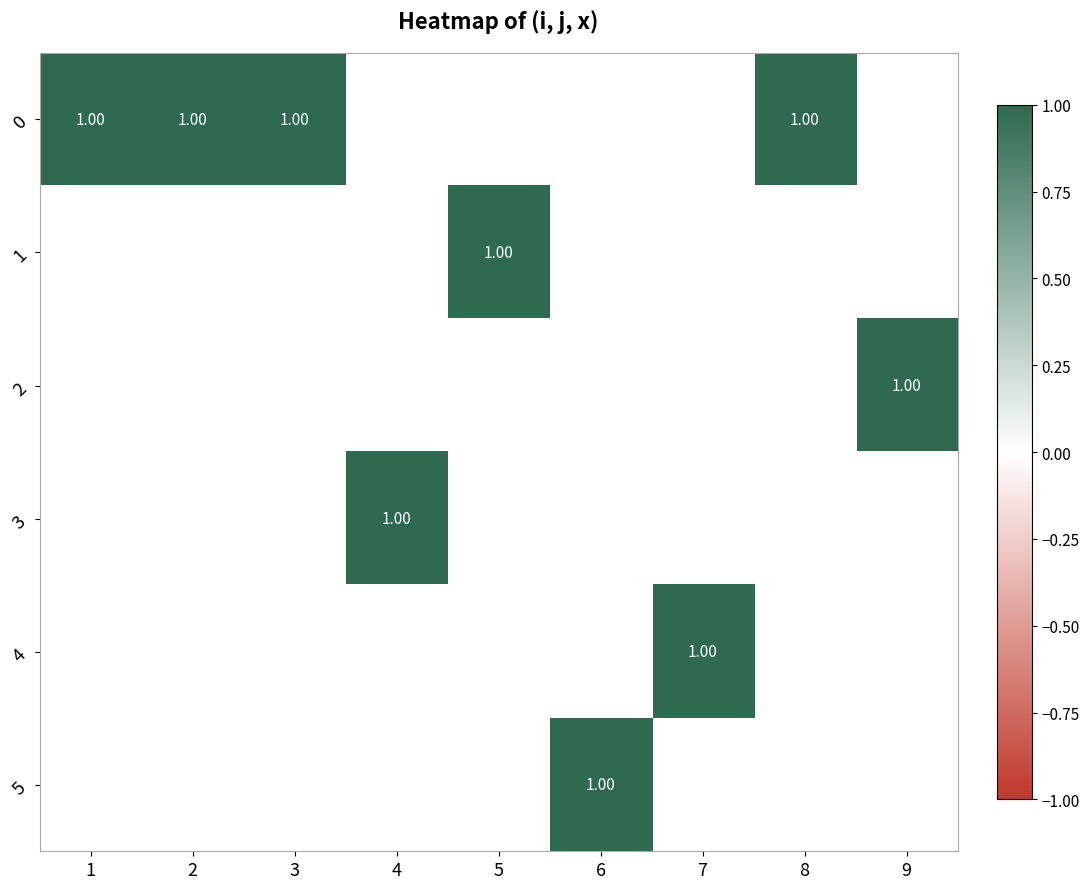

What is the total value across all series at 2?

1